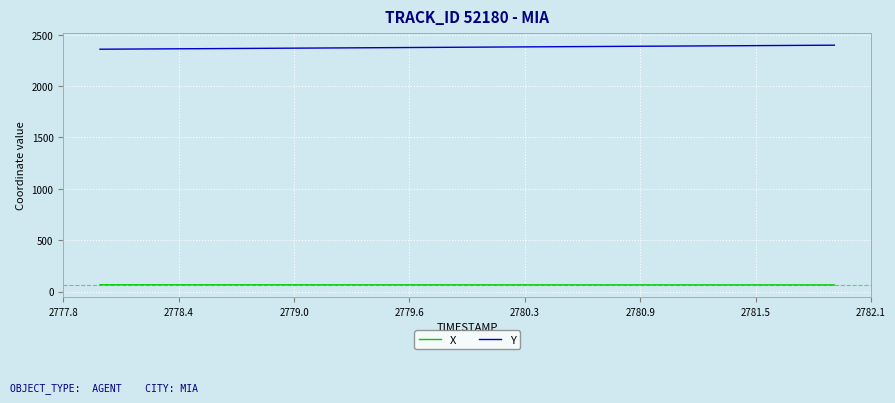

How many lines are shown in the chart?

2